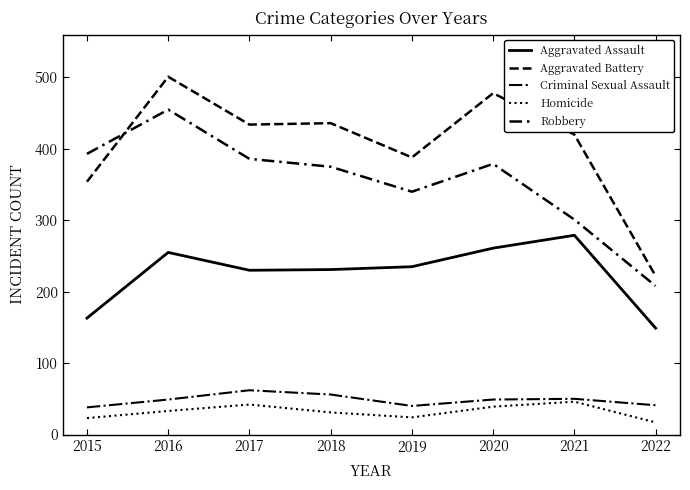

At how many categories does at least one series exceed 486?

1